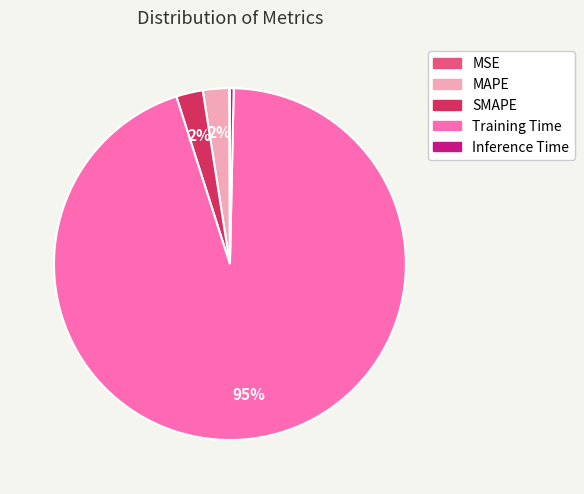

What is the largest slice in the pie chart?

Training Time